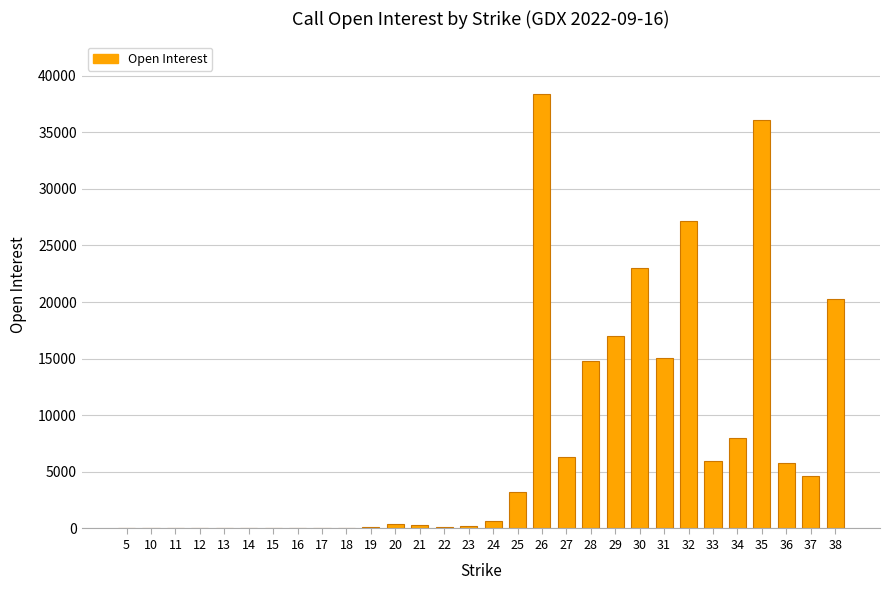

Are the bars horizontal?

No